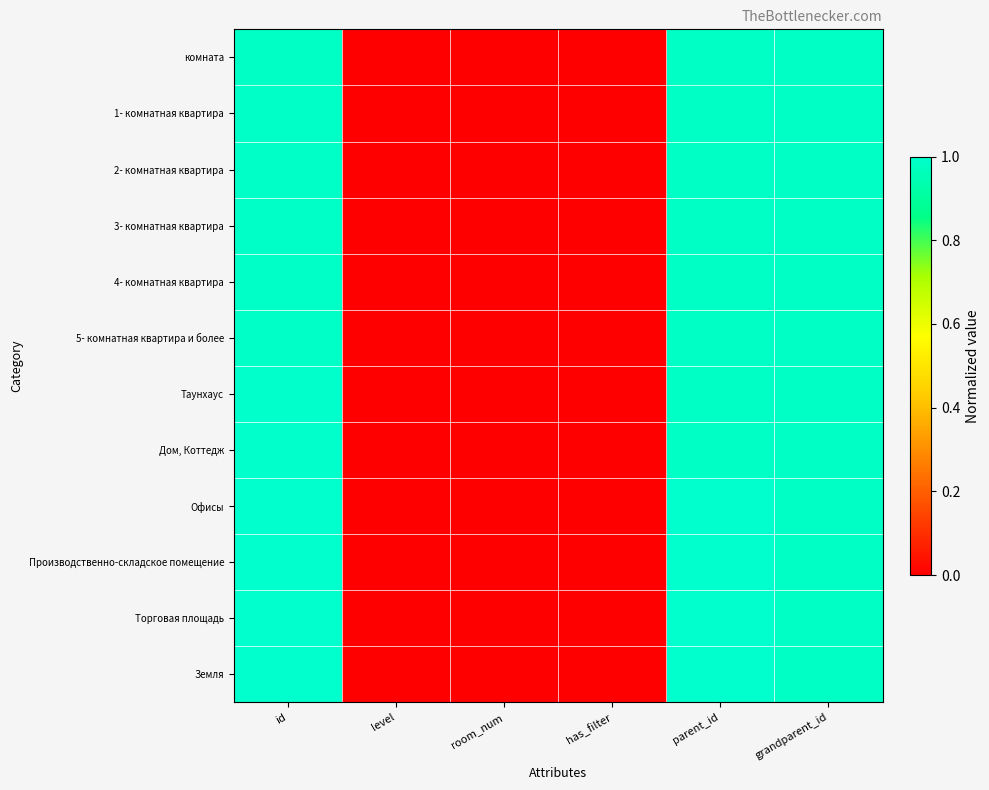

At how many categories does at least one series exceed 0?

6